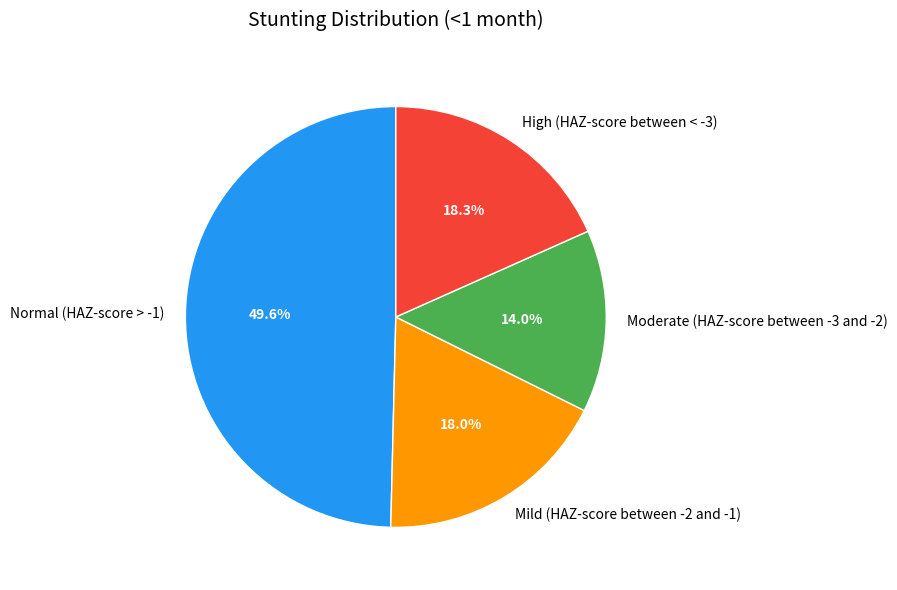

Which category has the smallest portion of the pie?

Moderate (HAZ-score between -3 and -2)